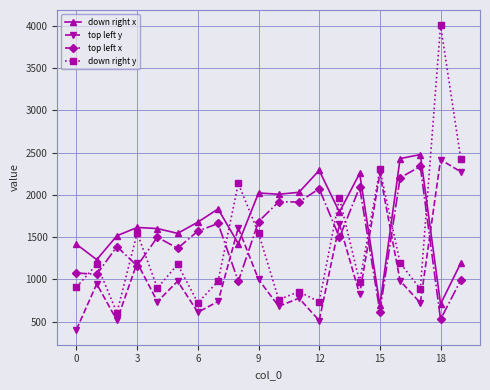

Which series has the largest total across all categories?

down right x